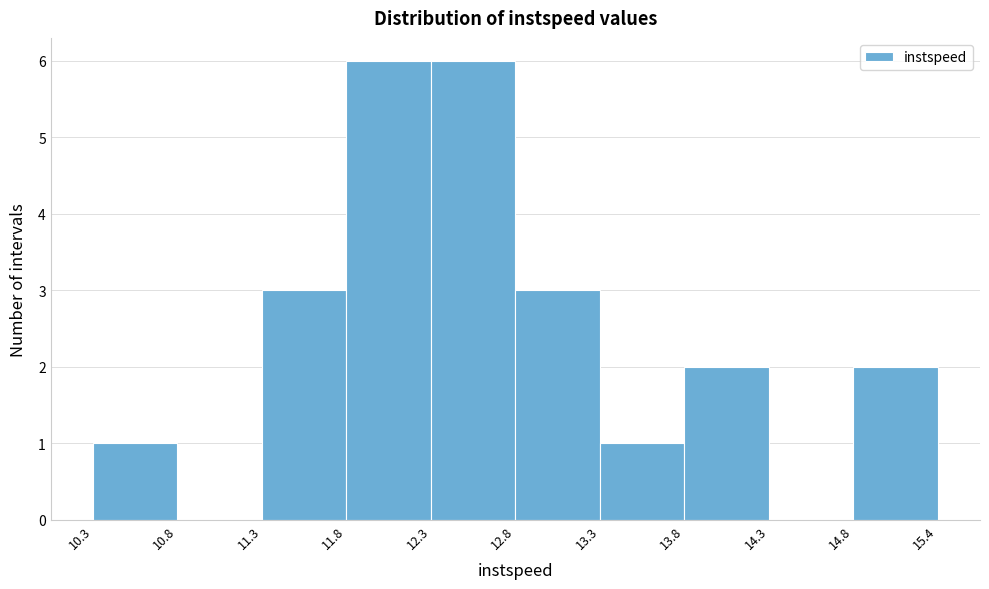

What is the height of the bar covering 13.3 to 13.8 on the x-axis? The values are not printed on the chart, so give them approximately, as read against the axis.

1